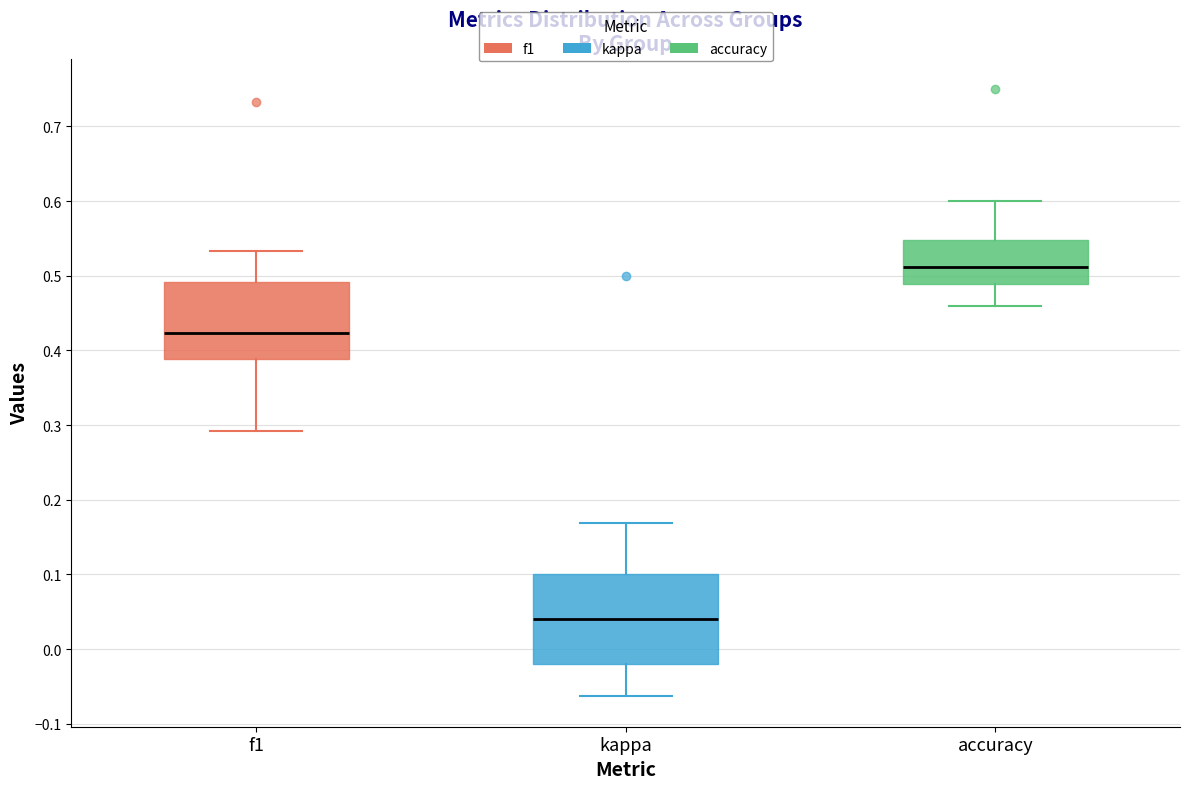

Reading left to right, transcribe this box plot: for each box, give where its median line is, the range the box spans, and where its two whiskers end, as read against the y-axis. The values are not printed on the chart, so give them approximately, as read against the axis.

f1: median 0.42, box 0.39 to 0.49, whiskers 0.29 to 0.53
kappa: median 0.04, box -0.02 to 0.10, whiskers -0.06 to 0.17
accuracy: median 0.51, box 0.49 to 0.55, whiskers 0.46 to 0.60